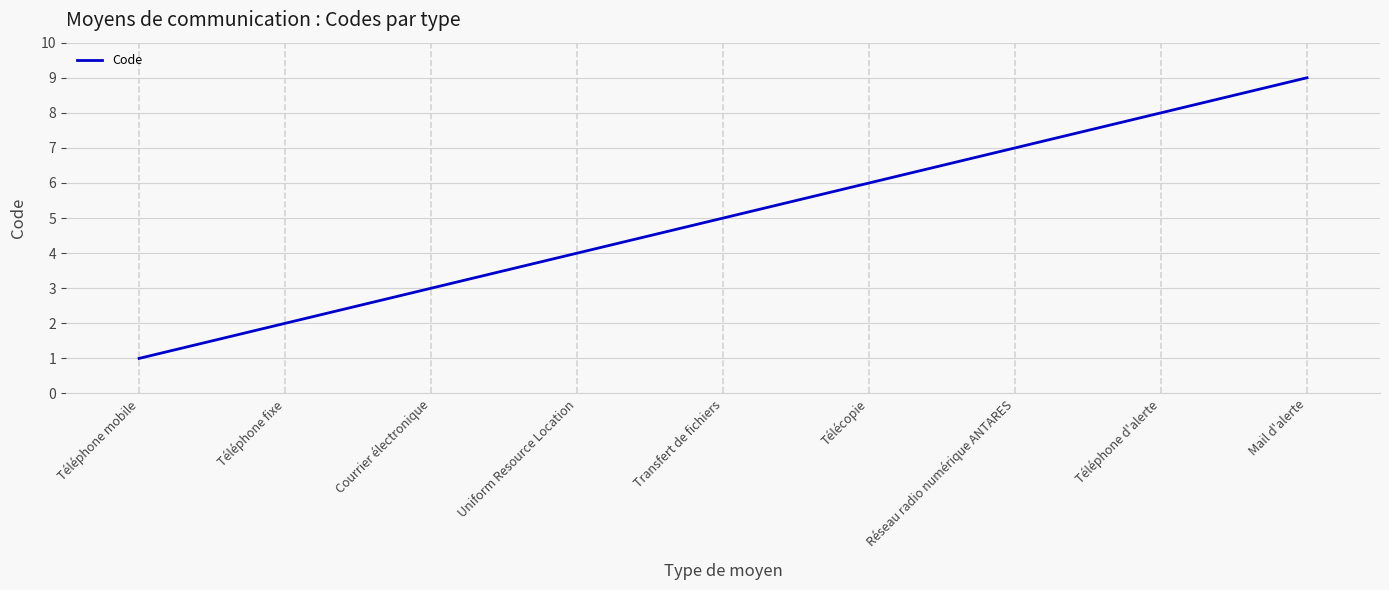

Rank the categories by value from highest to lowest.

Mail d'alerte, Téléphone d'alerte, Réseau radio numérique ANTARES, Télécopie, Transfert de fichiers, Uniform Resource Location, Courrier électronique, Téléphone fixe, Téléphone mobile